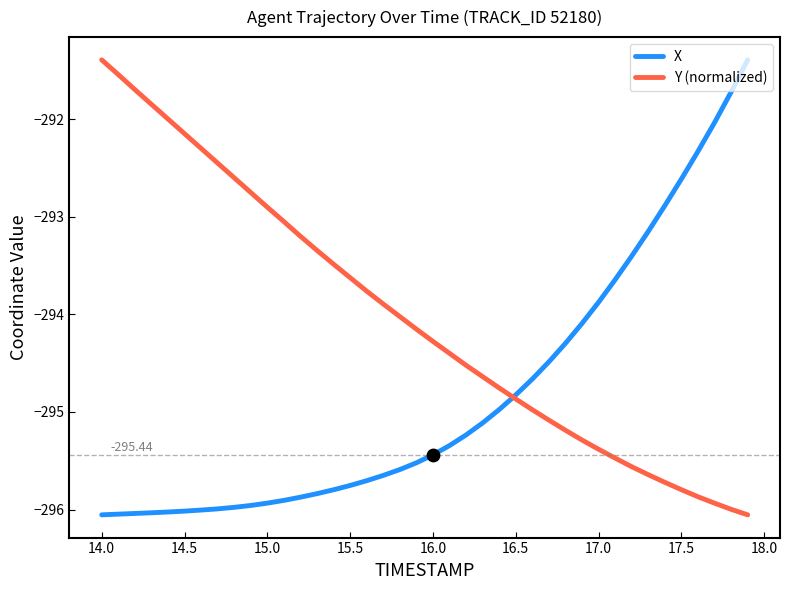

What are all the series names shown in the legend?

X, Y (normalized)